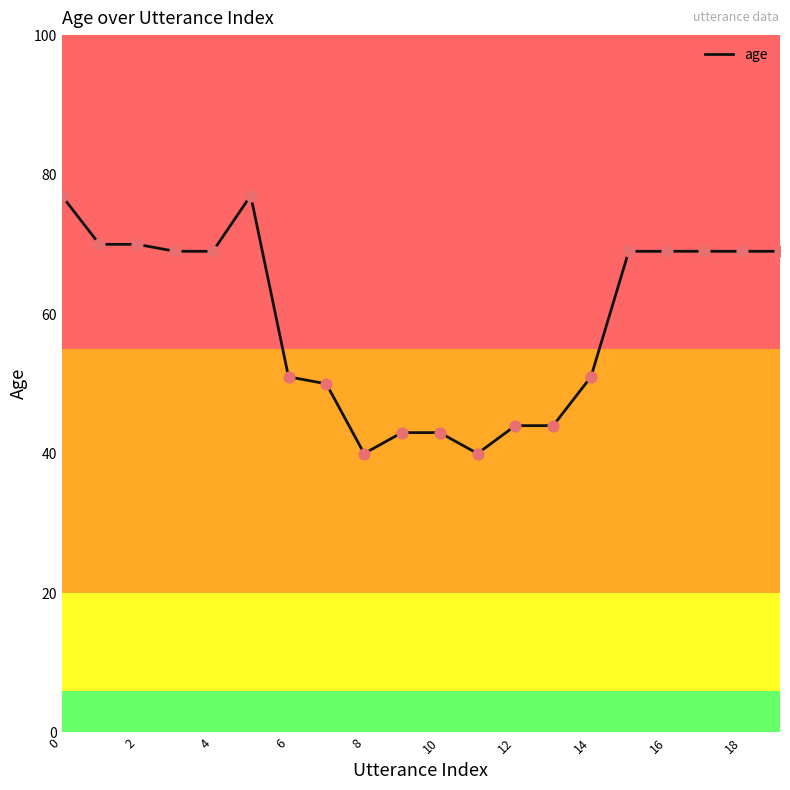

What is the minimum value shown in the chart?

40